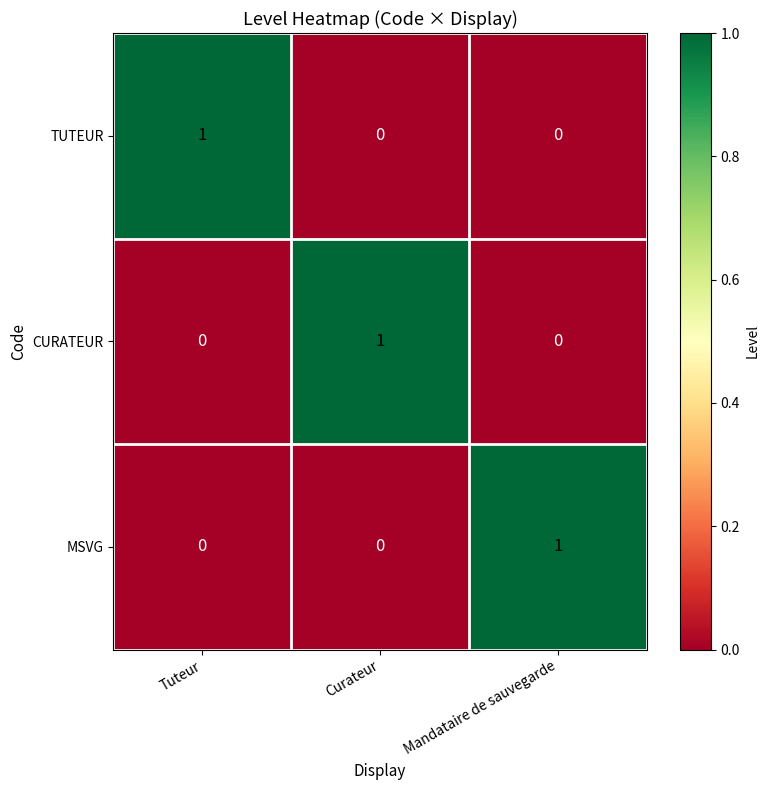

At how many categories does at least one series exceed 0?

3